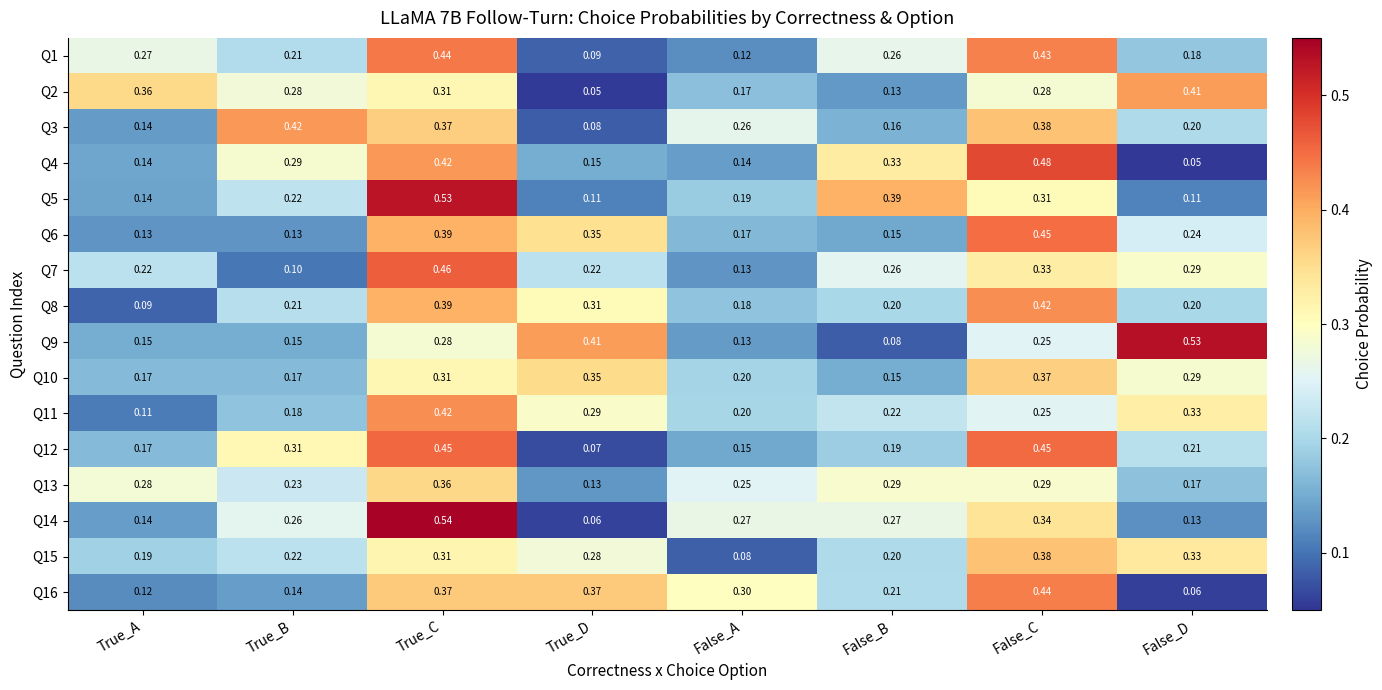

At which label is Q4 closest to 0?

False_D